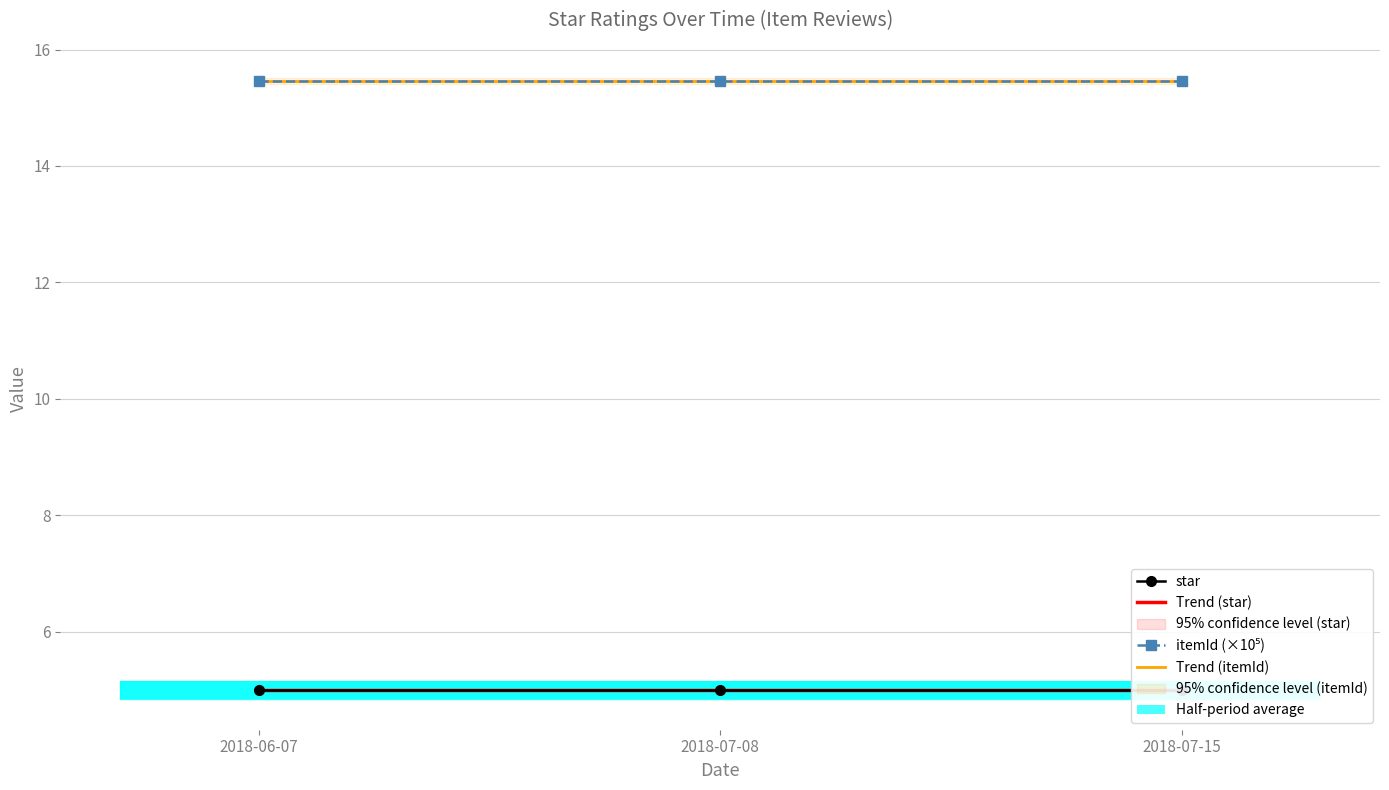

What is the sum of all Trend (star) values?

15.0